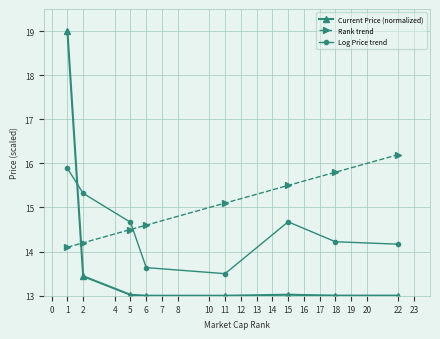

What is the greatest value displayed?

19.0